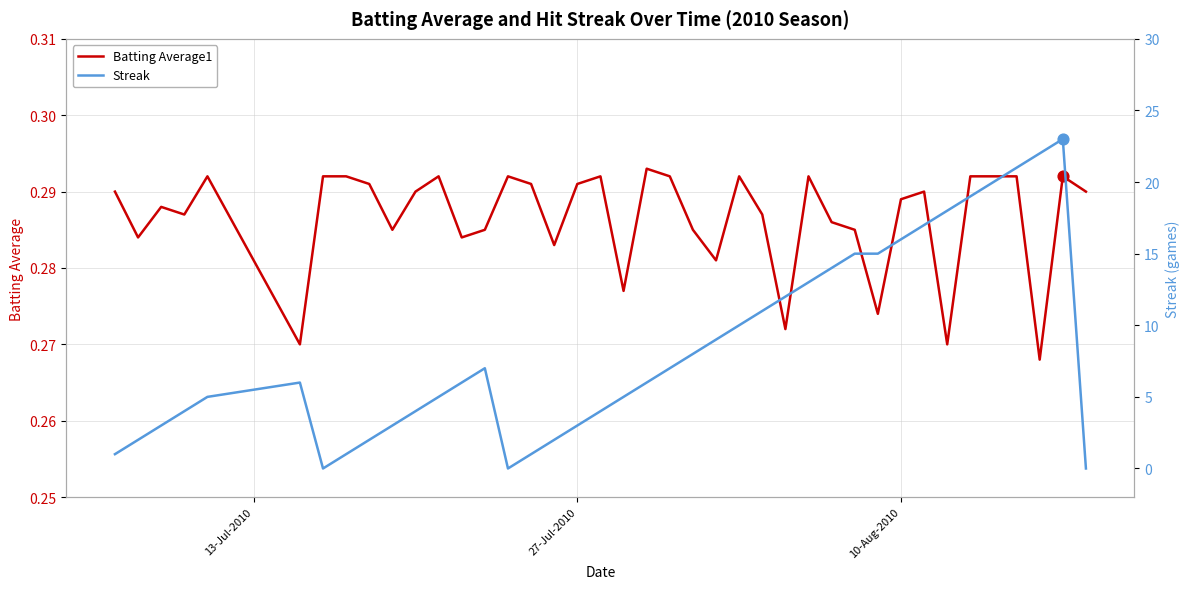

Is the value of Batting Average1 at 30 greater than the value of Streak at 22?

No